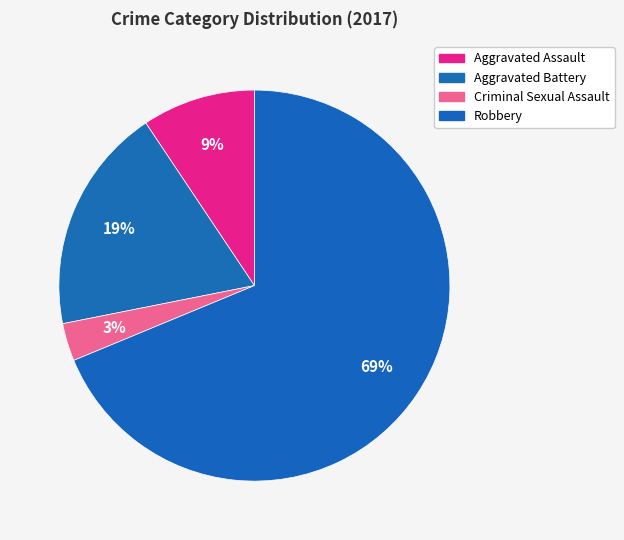

To the nearest percent, what is the difference between the Aggravated Battery and Robbery slice percentages?

50%